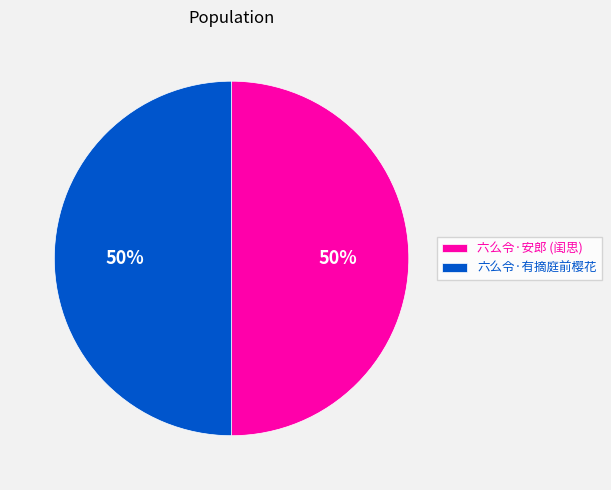

What percentage is the 六么令·安郎 (闺思) slice, to the nearest percent?

50%